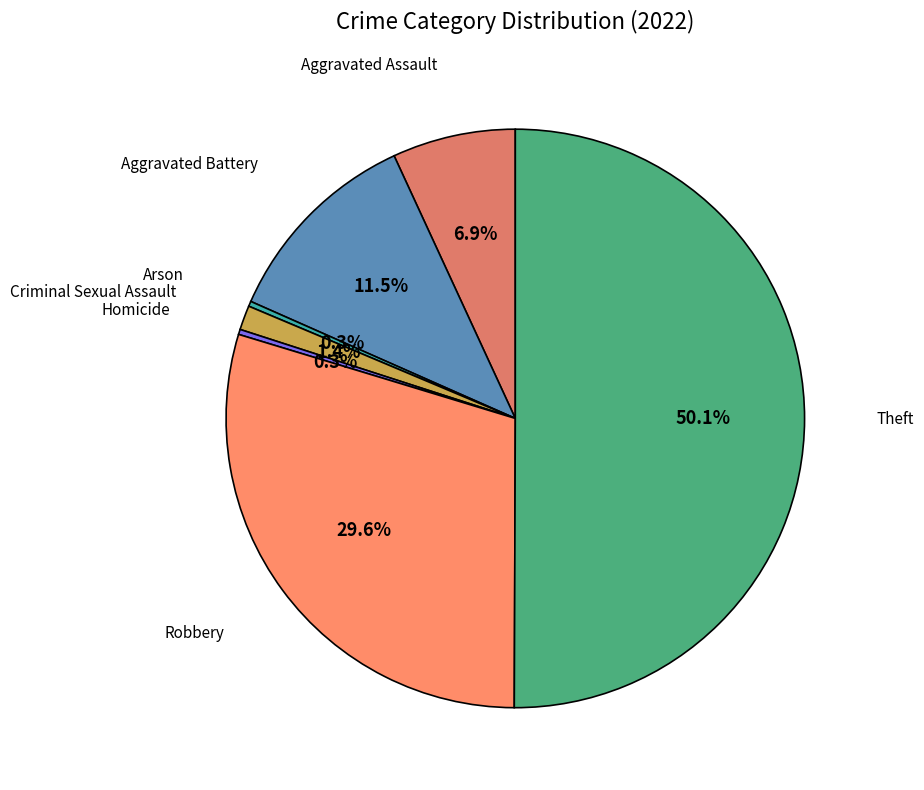

Which has a higher value, Theft or Criminal Sexual Assault?

Theft